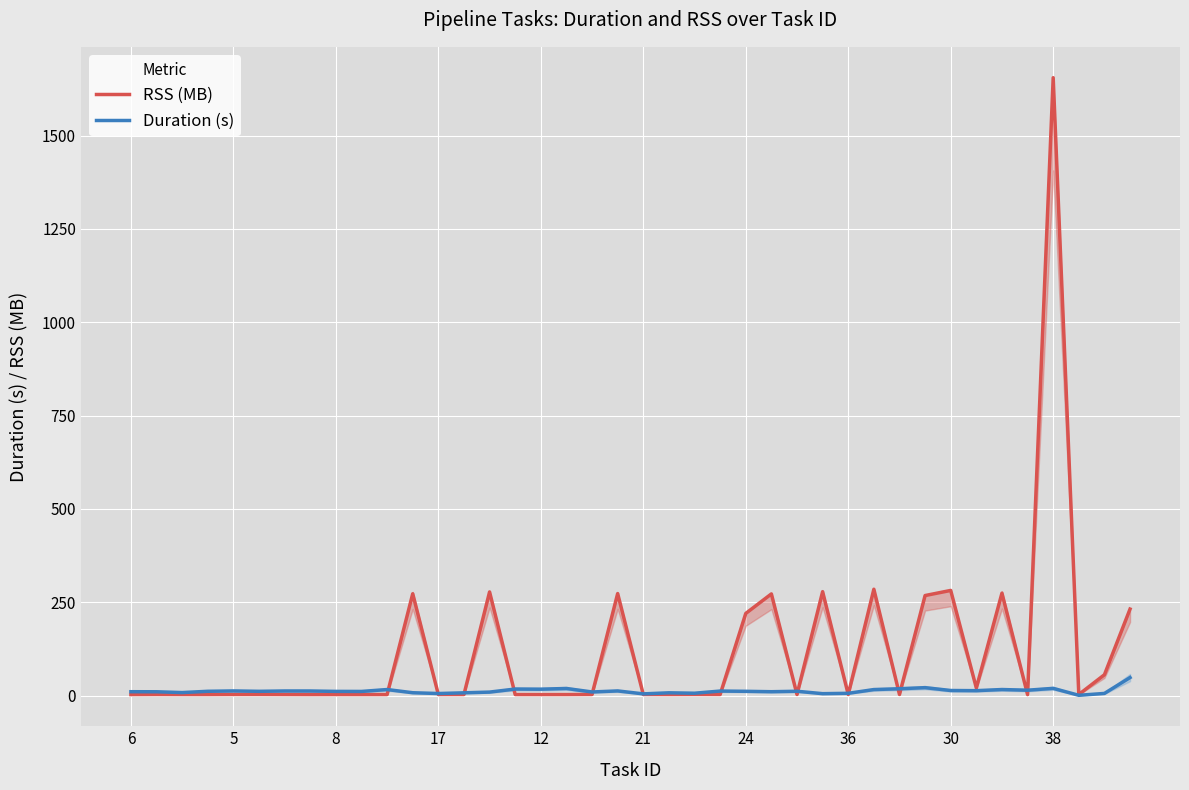

What is the spread (max minus min) of values at 21?

8.5